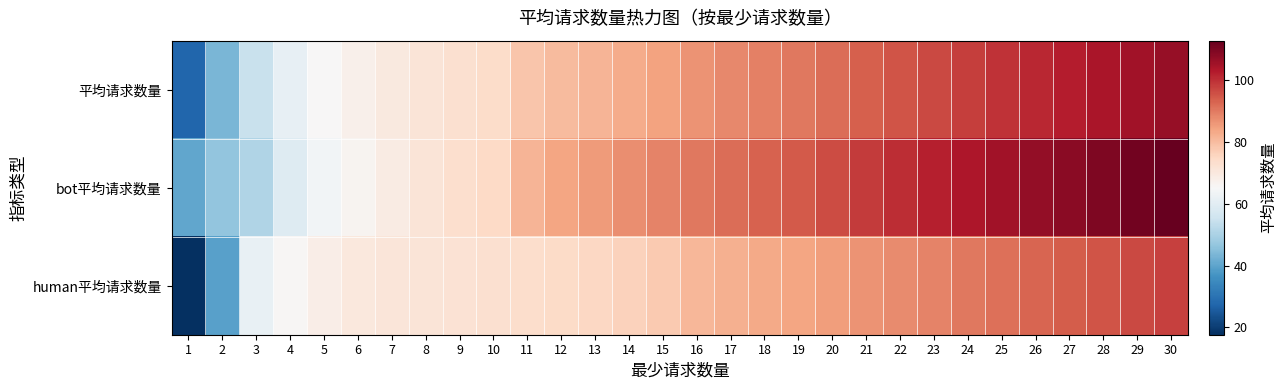

Which category has the lowest value across all series?

1